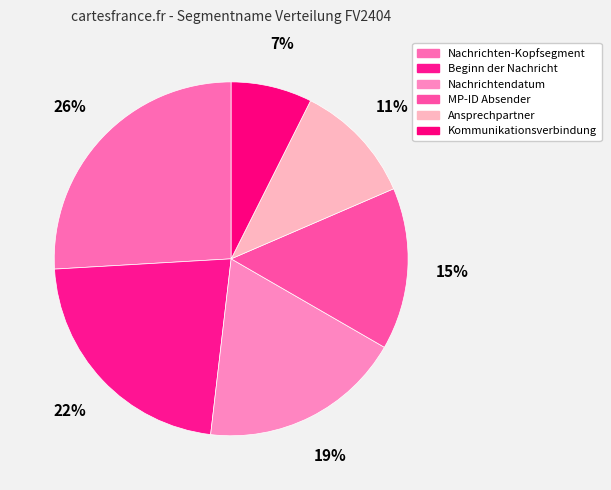

What percentage do MP-ID Absender and Kommunikationsverbindung together represent?

22.2%